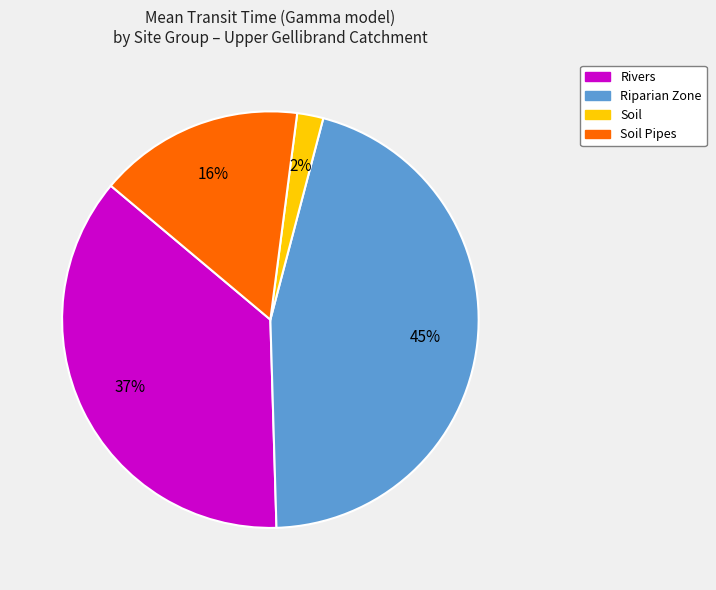

To the nearest percent, what is the difference between the largest and smallest slice percentages?

43%